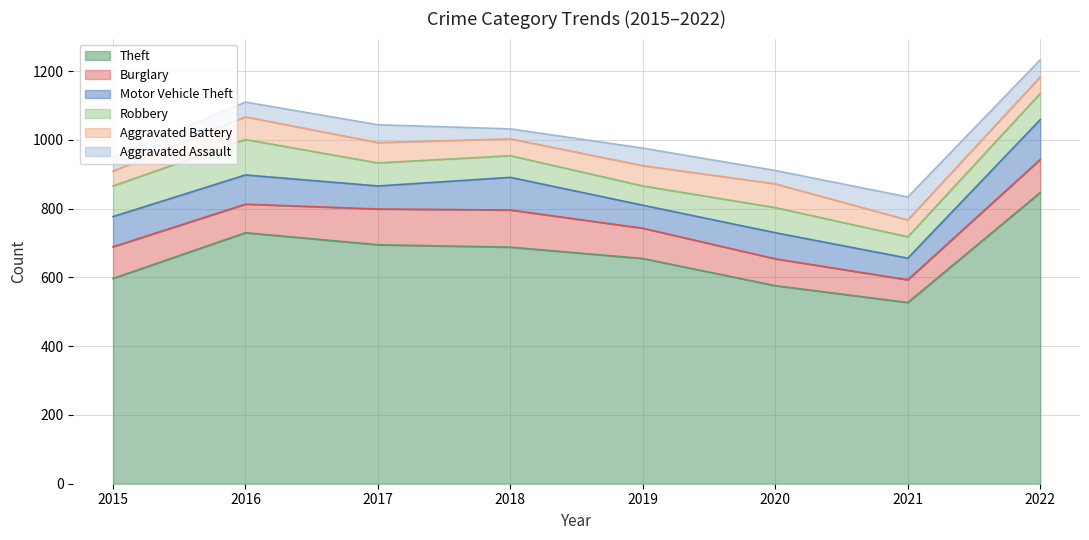

True or false: Motor Vehicle Theft has more than 1 points higher than both neighbors.

True